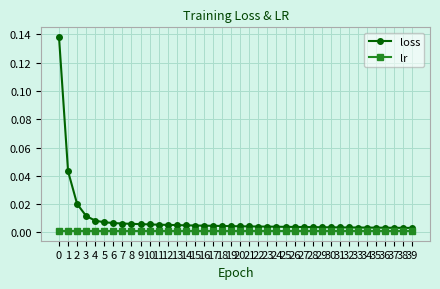

At how many categories does at least one series exceed 0?

40